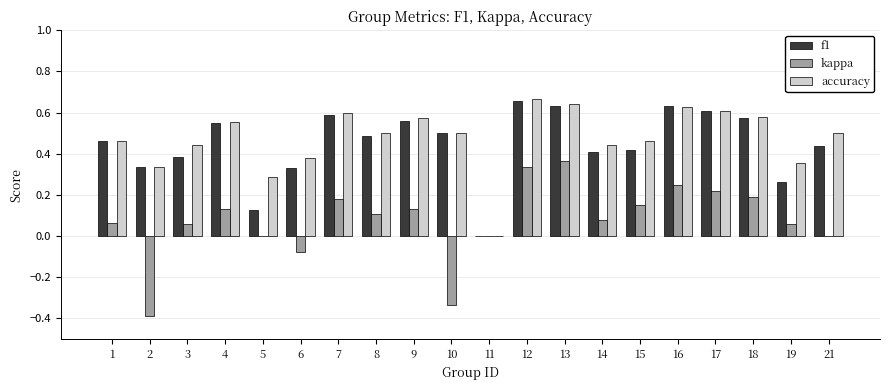

True or false: accuracy has a value of 0.4 at 14.

True